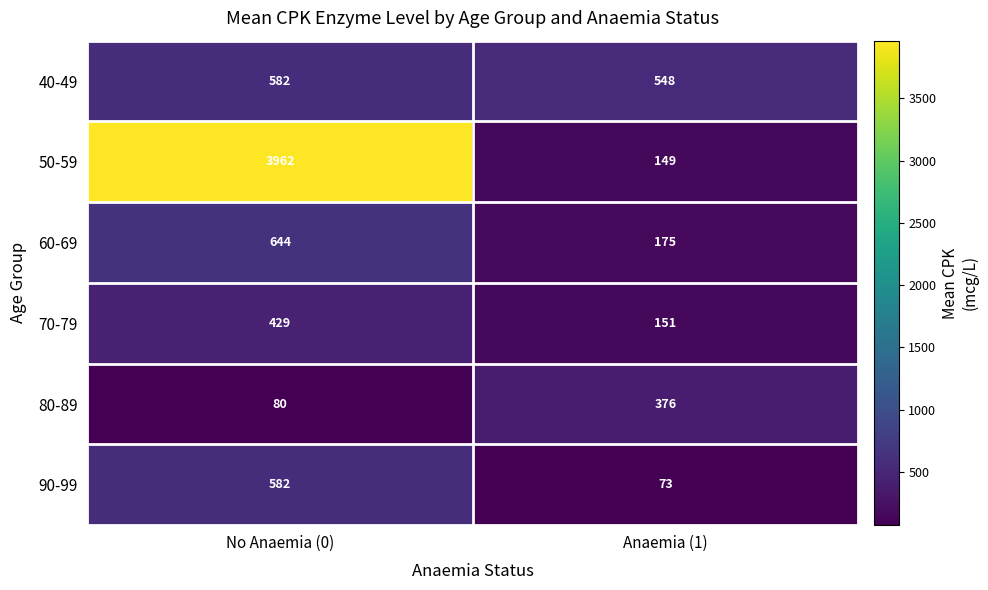

Reading left to right, extract all data points from this chart.

40-49: No Anaemia (0)=582	Anaemia (1)=548
50-59: No Anaemia (0)=3962	Anaemia (1)=149
60-69: No Anaemia (0)=644	Anaemia (1)=175
70-79: No Anaemia (0)=429	Anaemia (1)=151
80-89: No Anaemia (0)=80	Anaemia (1)=376
90-99: No Anaemia (0)=582	Anaemia (1)=73